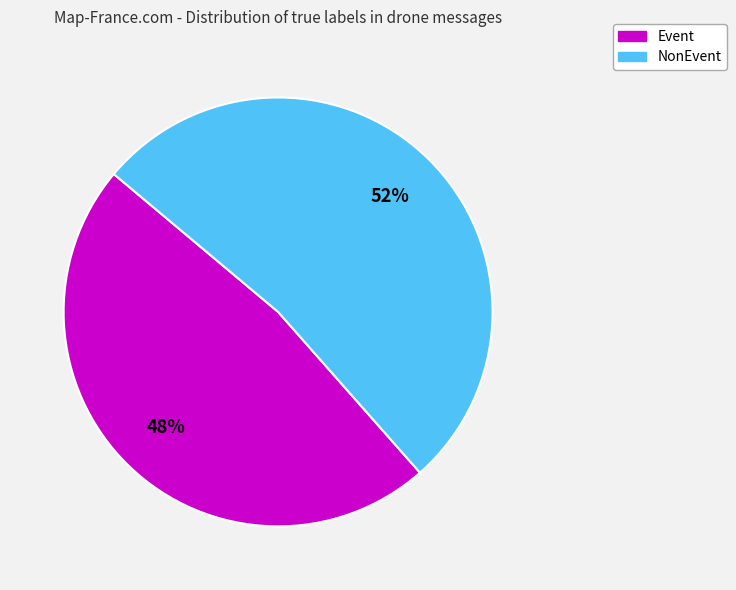

Combined, do NonEvent and Event account for over 50%?

Yes